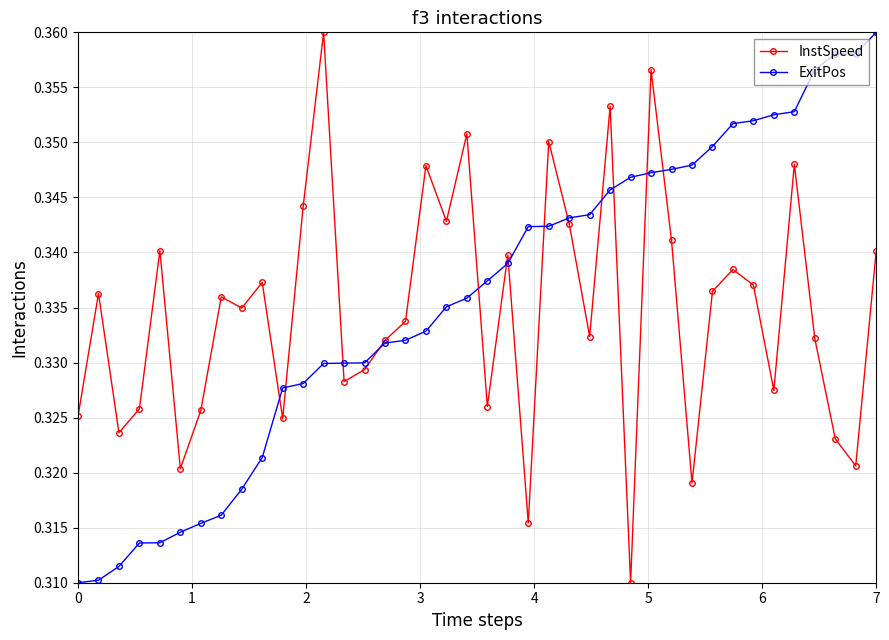

At how many categories does at least one series exceed 0?

40